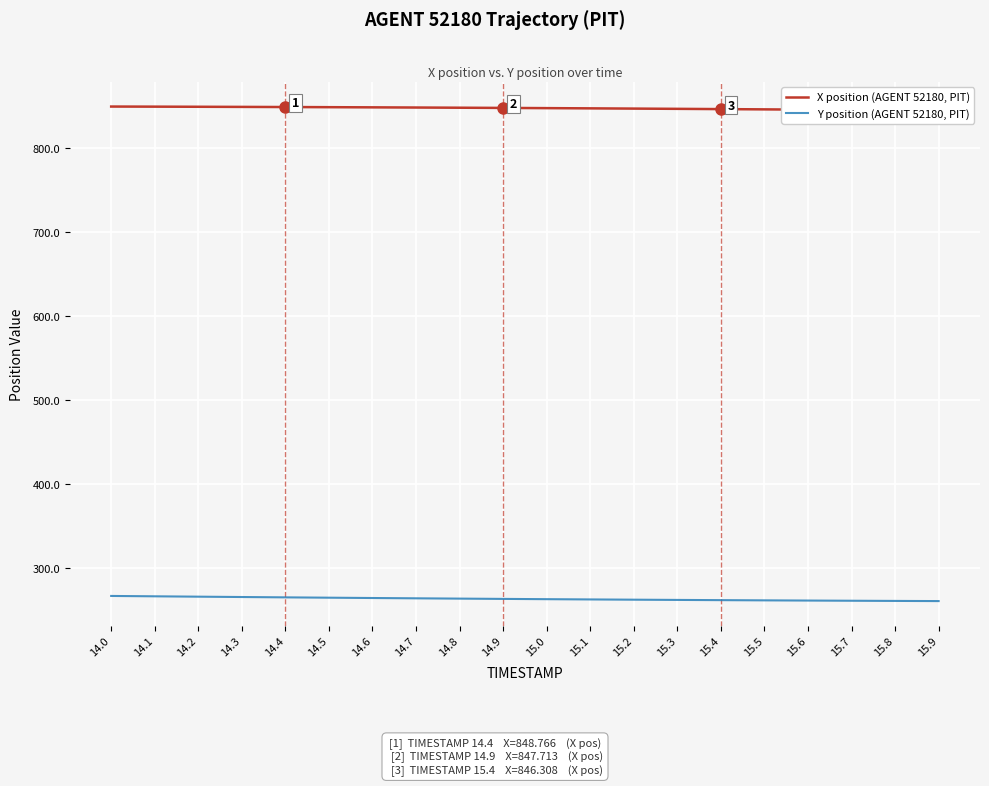

What is the sum of all X position (AGENT 52180, PIT) values?

16947.0